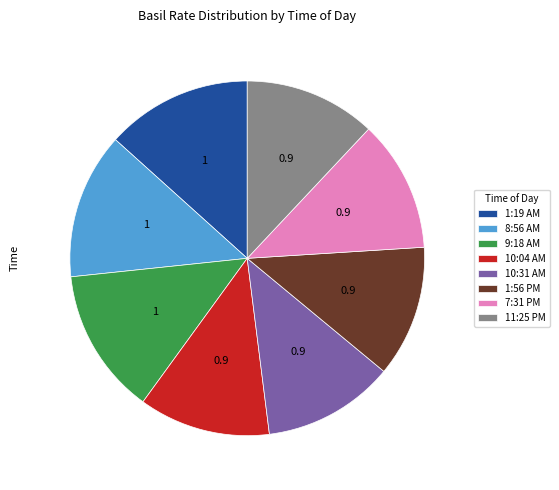

True or false: 1:56 PM accounts for 20% of the total.

False